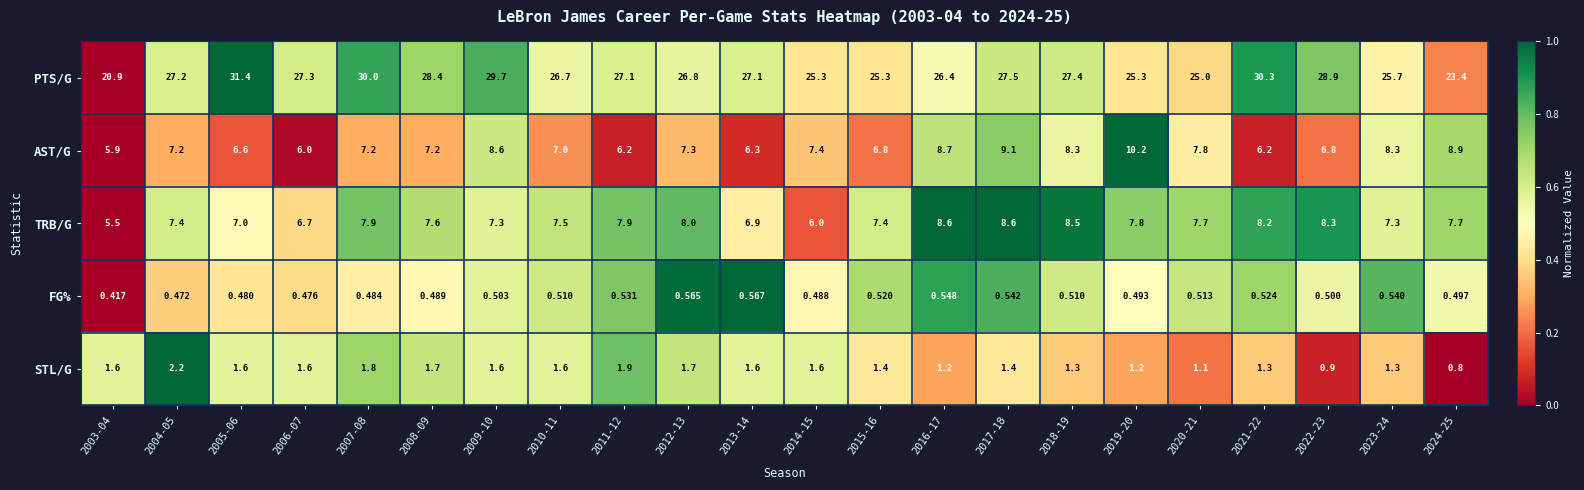

How many series are shown in this chart?

5